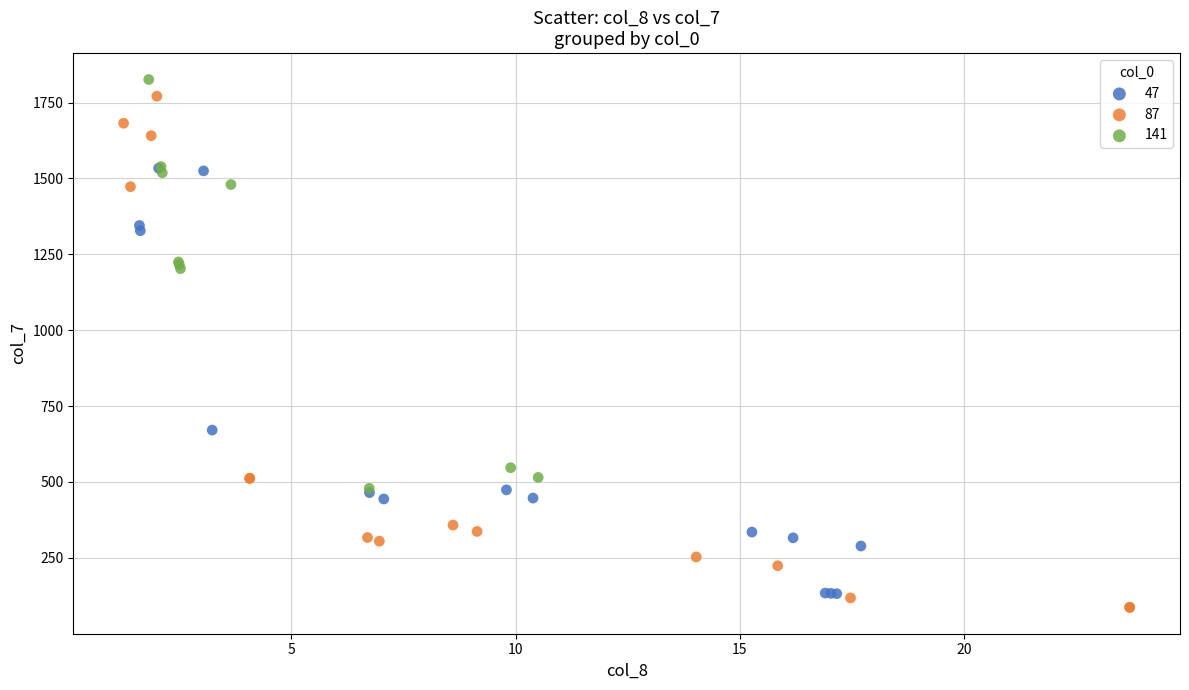

Which series contains the lowest Y value?

87